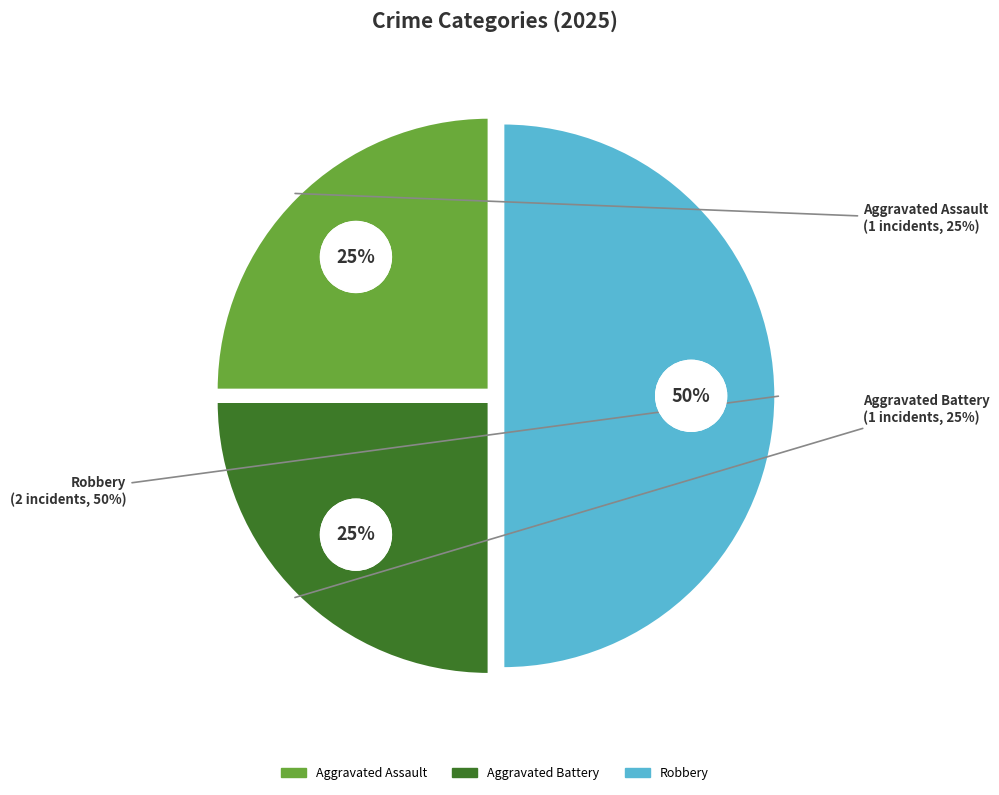

Which slice is the smallest?

Aggravated Assault